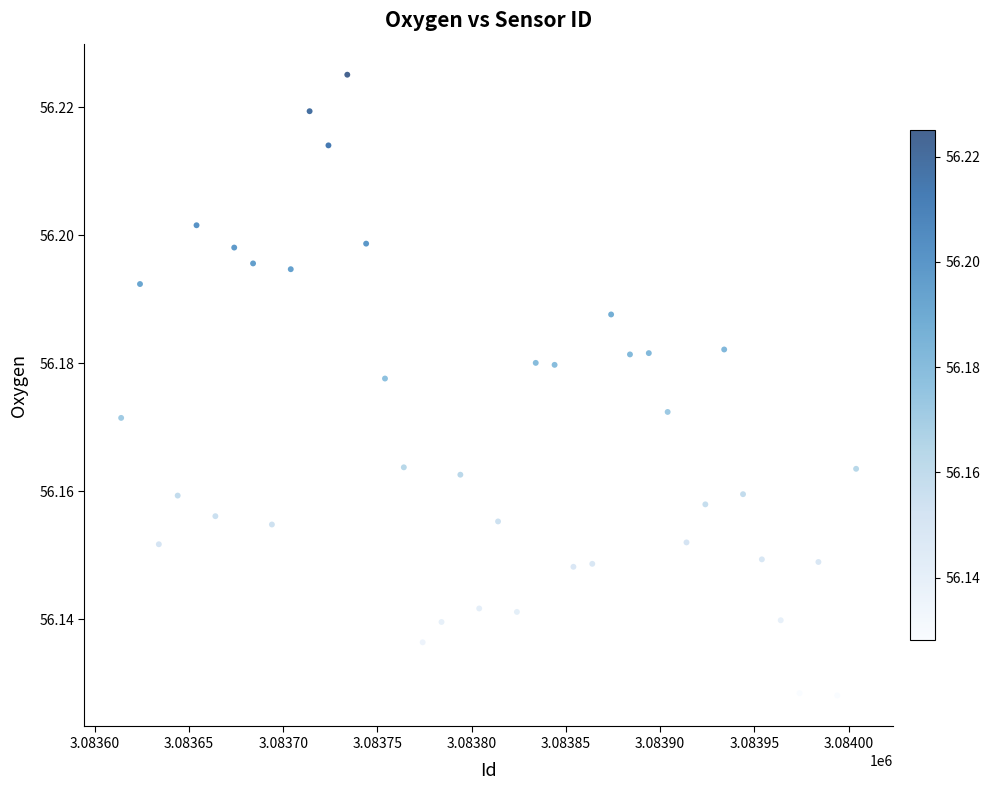

What is the range of X values (max minus min)?

390.0